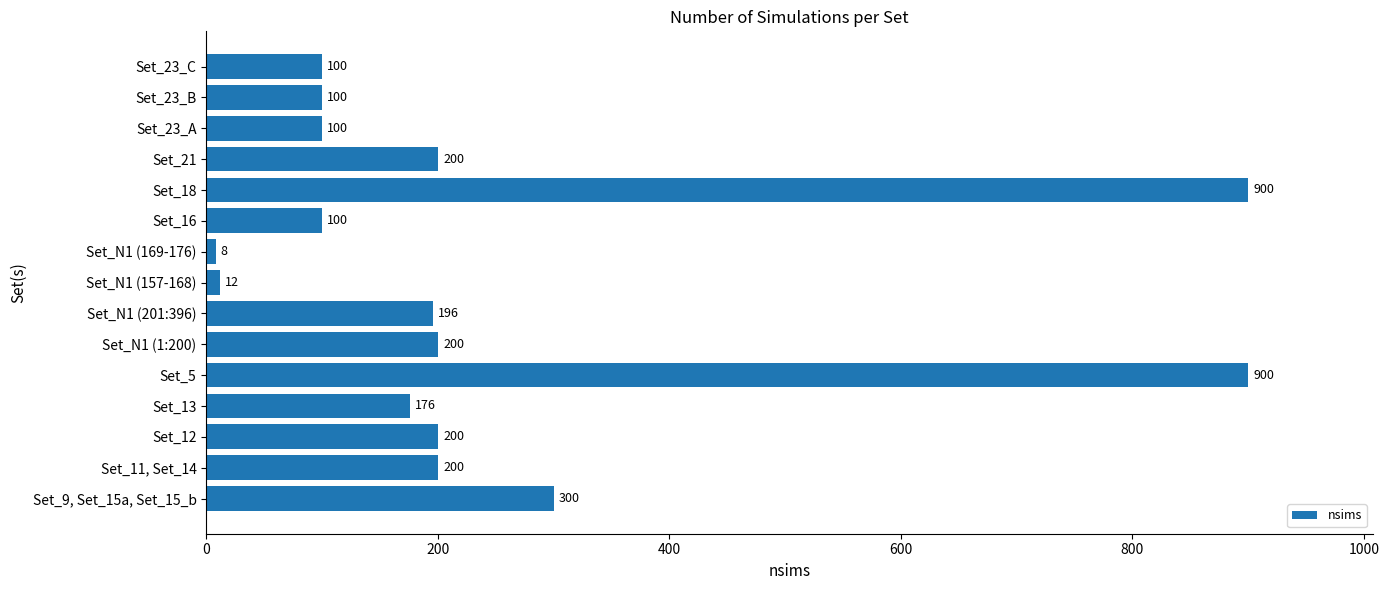

What is the approximate value at Set_N1 (1:200), to the nearest 10?

200